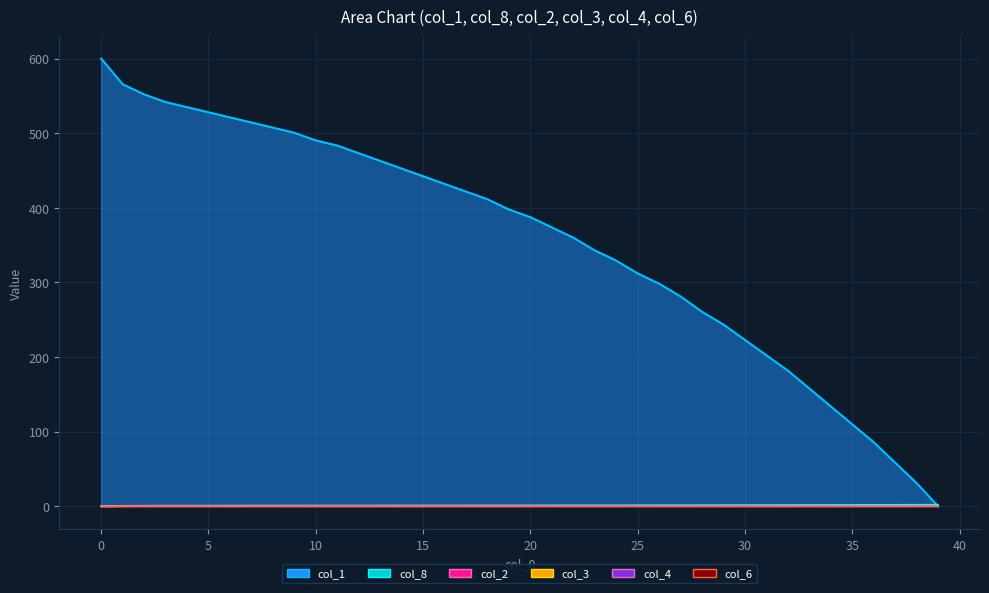

How many col_3 values are between 0 and 1?

40